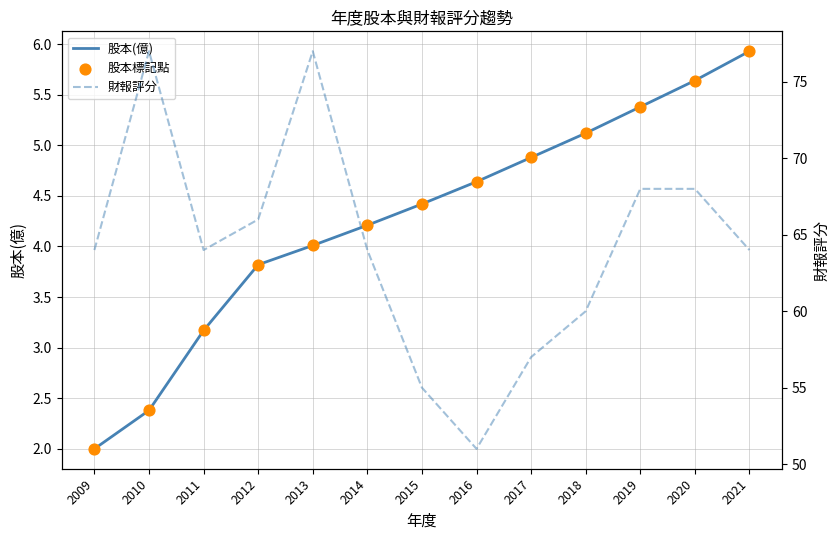

What is the total value across all series at 2020?

79.3